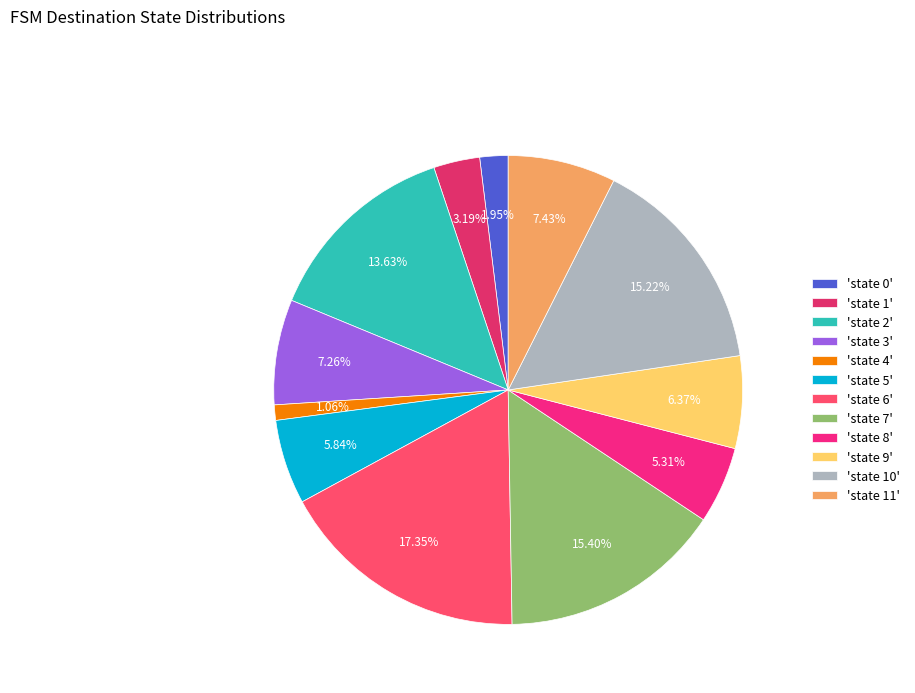

How many segments does this pie chart have?

12